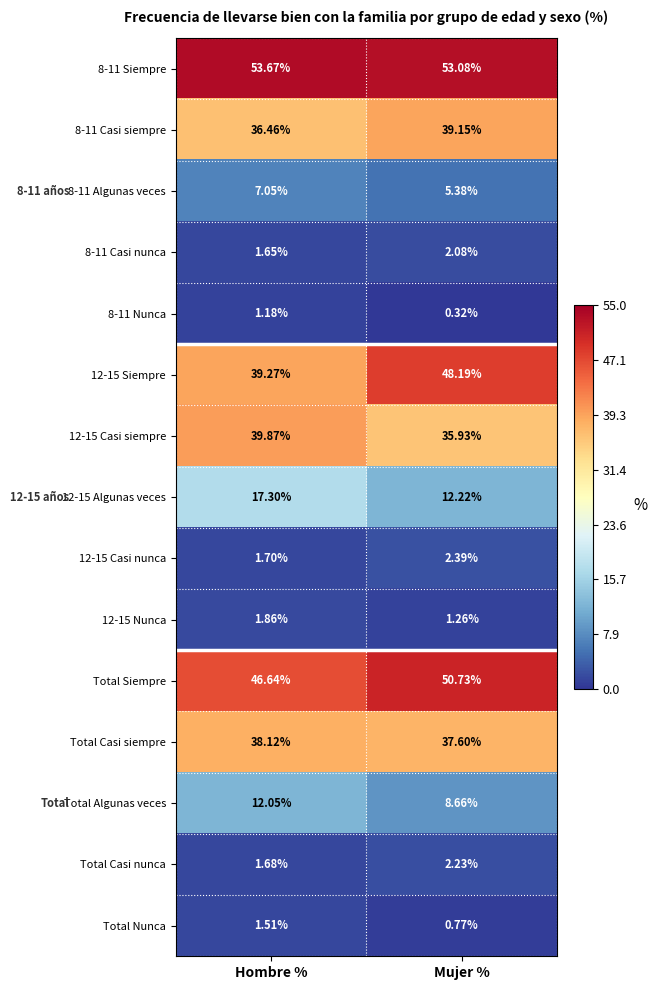

Which category has the highest value across all series?

Hombre %